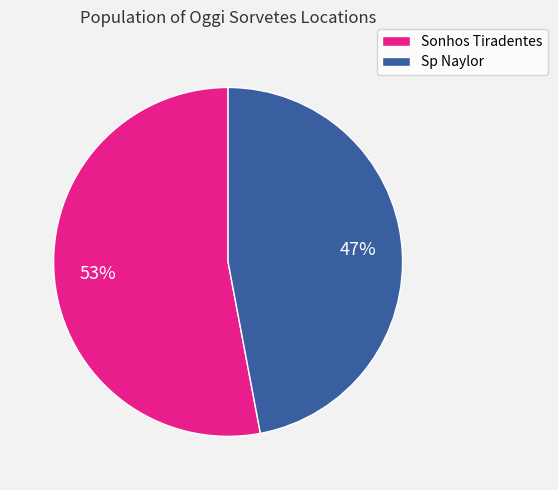

Between Sonhos Tiradentes and Sp Naylor, which is larger?

Sonhos Tiradentes